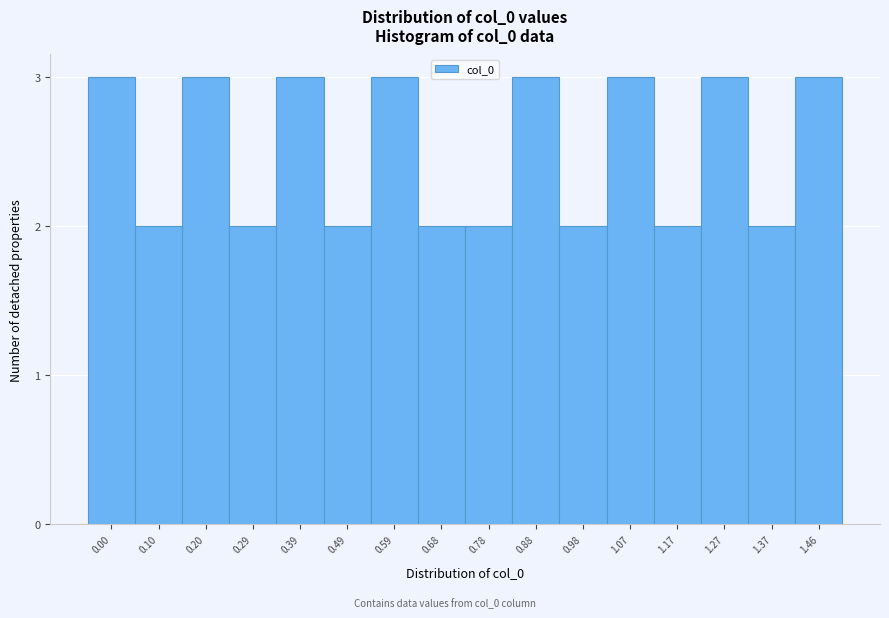

Reading left to right, transcribe all the data shown in this chart.

0.00=3	0.10=2	0.20=3	0.29=2	0.39=3	0.49=2	0.59=3	0.68=2	0.78=2	0.88=3	0.98=2	1.07=3	1.17=2	1.27=3	1.37=2	1.46=3